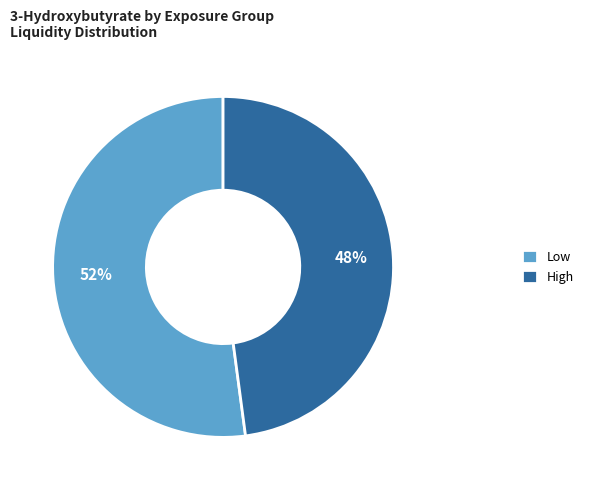

To the nearest percent, what portion does High represent?

48%